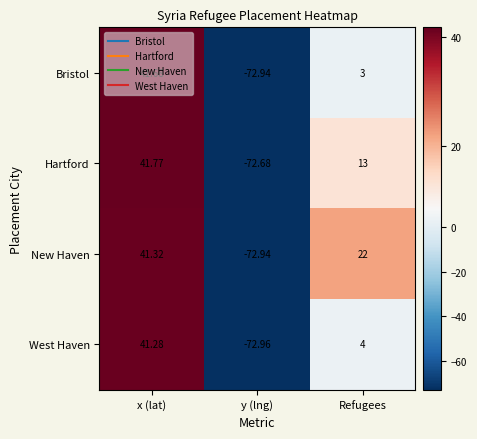

At which label is Bristol closest to -15?

Refugees